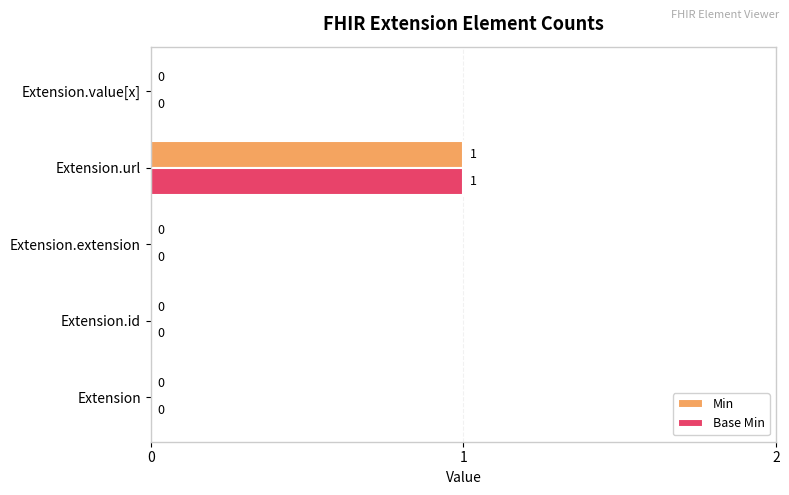

Is it true that Min equals 0 at Extension.url?

False